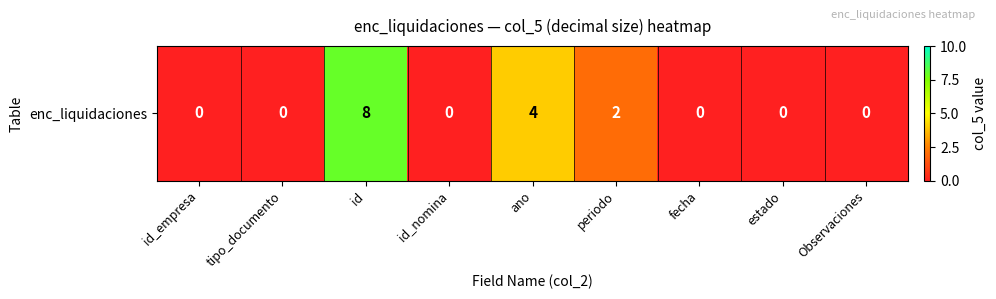

Is it true that the value at fecha is 0?

True